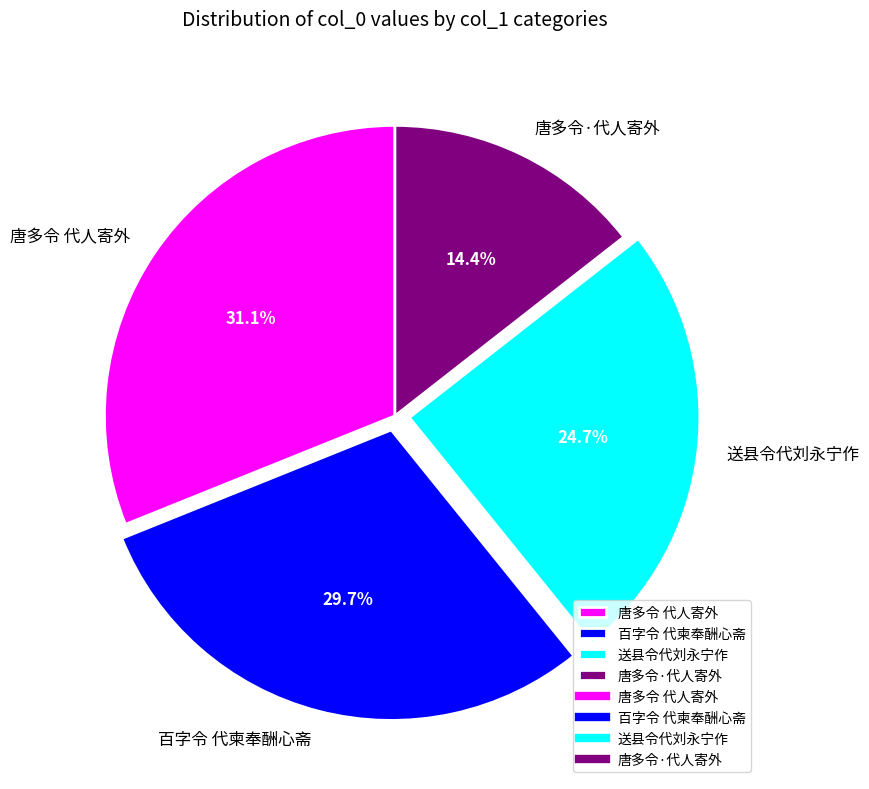

What percentage do 唐多令·代人寄外 and 唐多令 代人寄外 together represent?

45.5%